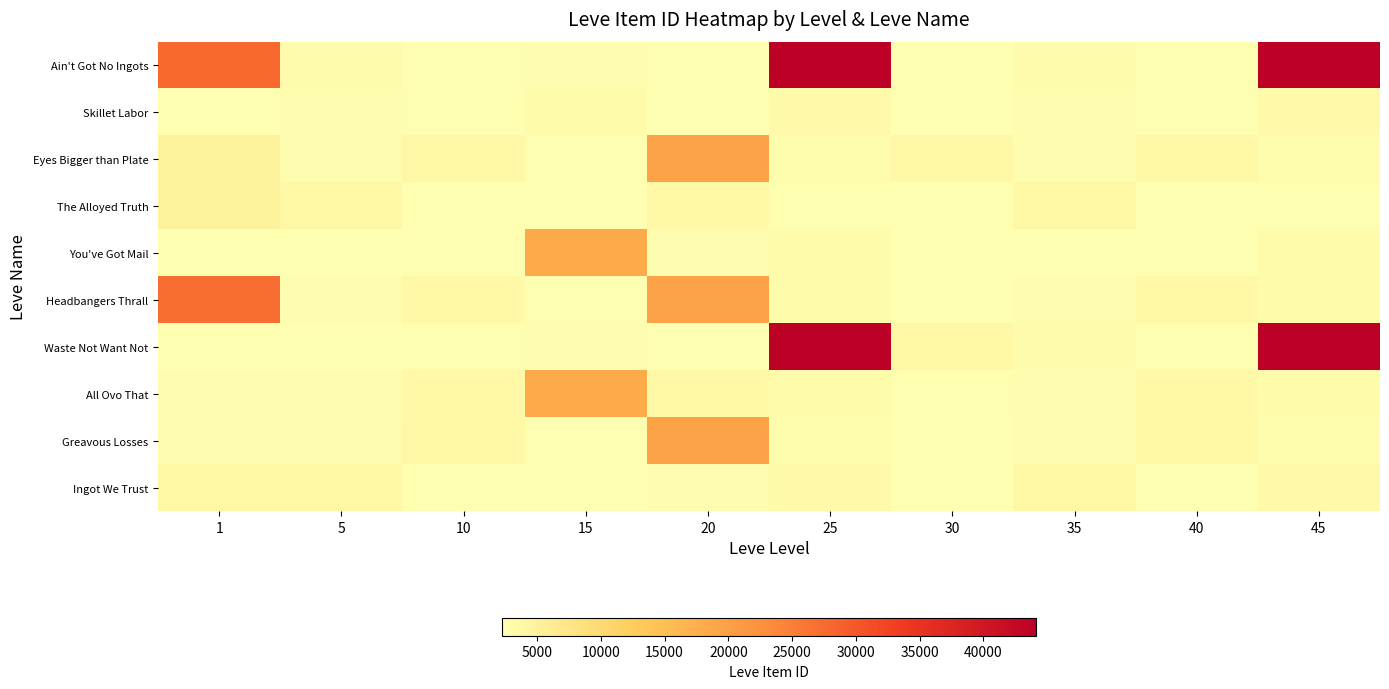

What is the minimum value shown in the chart?

2226